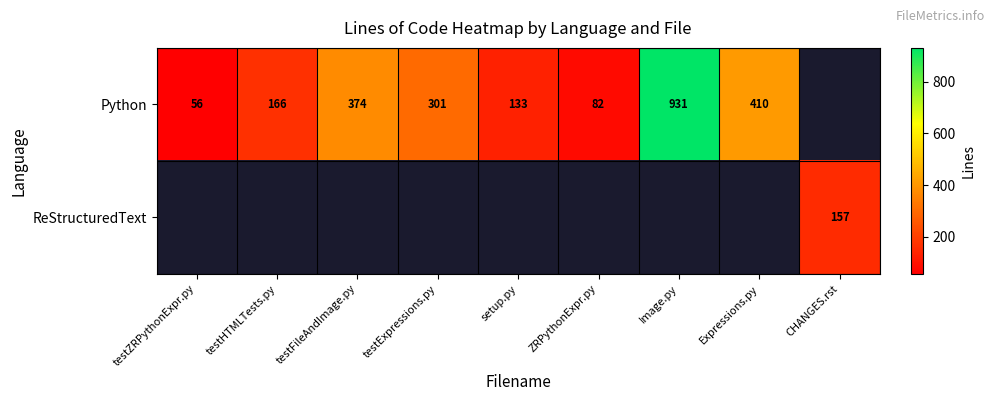

True or false: Python has a value of 86 at testFileAndImage.py.

False